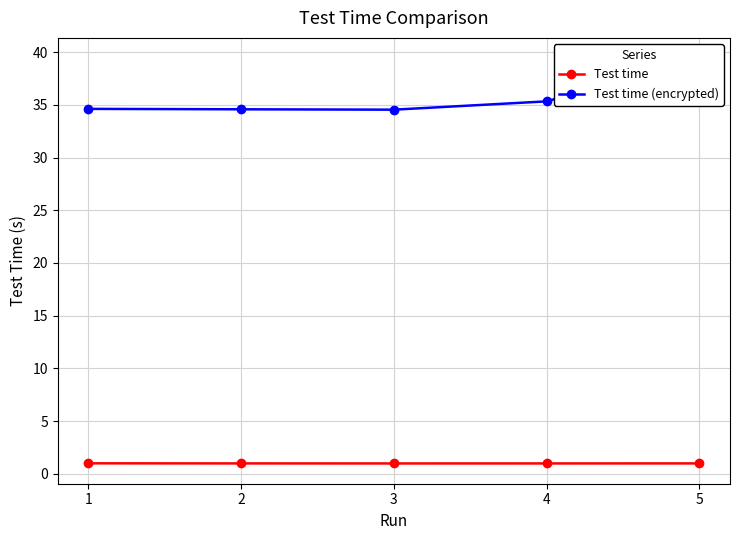

What are all the series names shown in the legend?

Test time, Test time (encrypted)